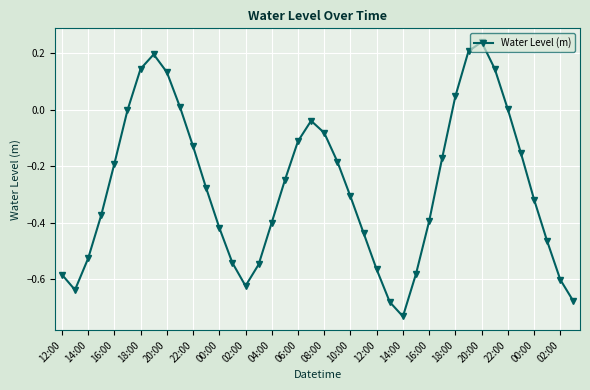

What is the sum of all values?

-10.9